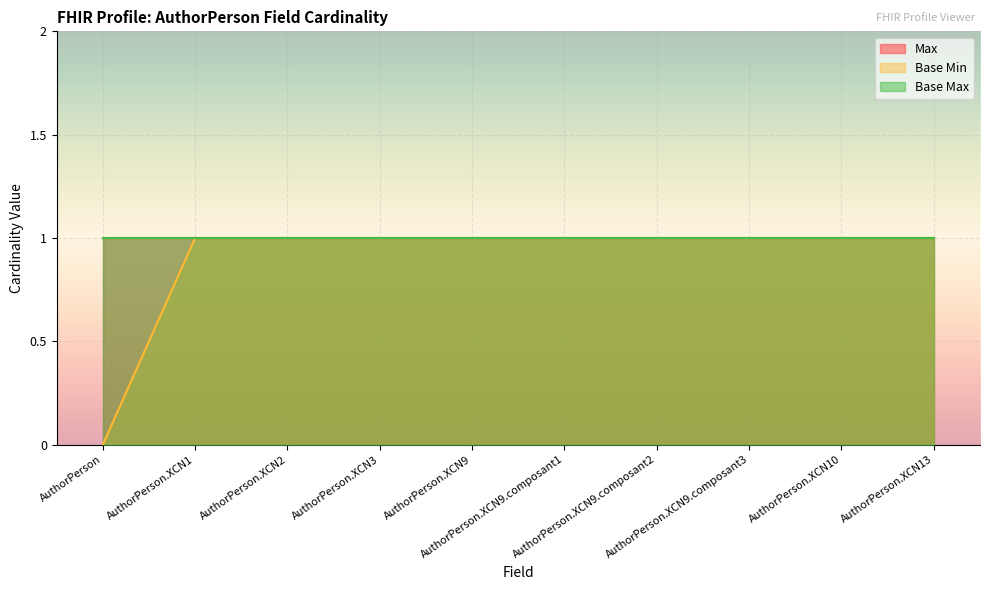

Reading right to left, transcribe all the data shown in this chart.

Max: AuthorPerson.XCN13=1	AuthorPerson.XCN10=1	AuthorPerson.XCN9.composant3=1	AuthorPerson.XCN9.composant2=1	AuthorPerson.XCN9.composant1=1	AuthorPerson.XCN9=1	AuthorPerson.XCN3=1	AuthorPerson.XCN2=1	AuthorPerson.XCN1=1	AuthorPerson=1
Base Min: AuthorPerson.XCN13=1	AuthorPerson.XCN10=1	AuthorPerson.XCN9.composant3=1	AuthorPerson.XCN9.composant2=1	AuthorPerson.XCN9.composant1=1	AuthorPerson.XCN9=1	AuthorPerson.XCN3=1	AuthorPerson.XCN2=1	AuthorPerson.XCN1=1	AuthorPerson=0
Base Max: AuthorPerson.XCN13=1	AuthorPerson.XCN10=1	AuthorPerson.XCN9.composant3=1	AuthorPerson.XCN9.composant2=1	AuthorPerson.XCN9.composant1=1	AuthorPerson.XCN9=1	AuthorPerson.XCN3=1	AuthorPerson.XCN2=1	AuthorPerson.XCN1=1	AuthorPerson=1